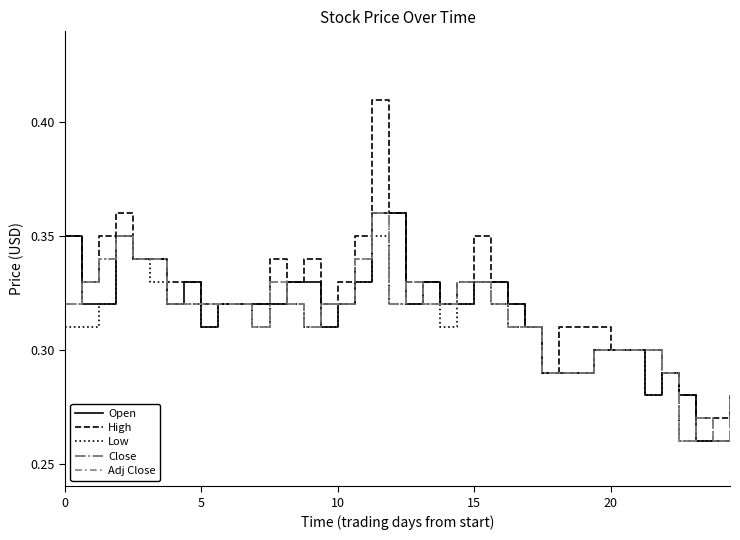

True or false: High and Low cross at least once.

False